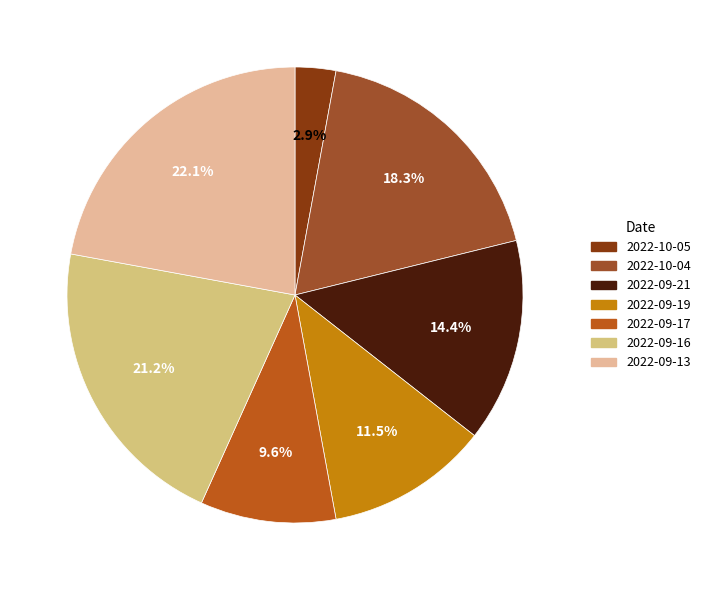

Is there any slice that represents more than half of the pie?

No